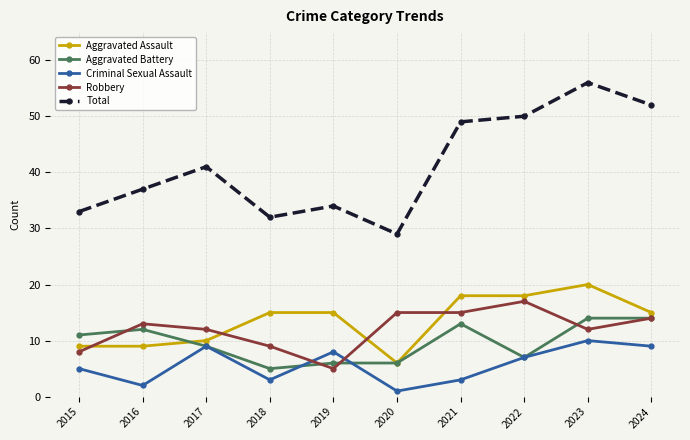

How many lines are shown in the chart?

5